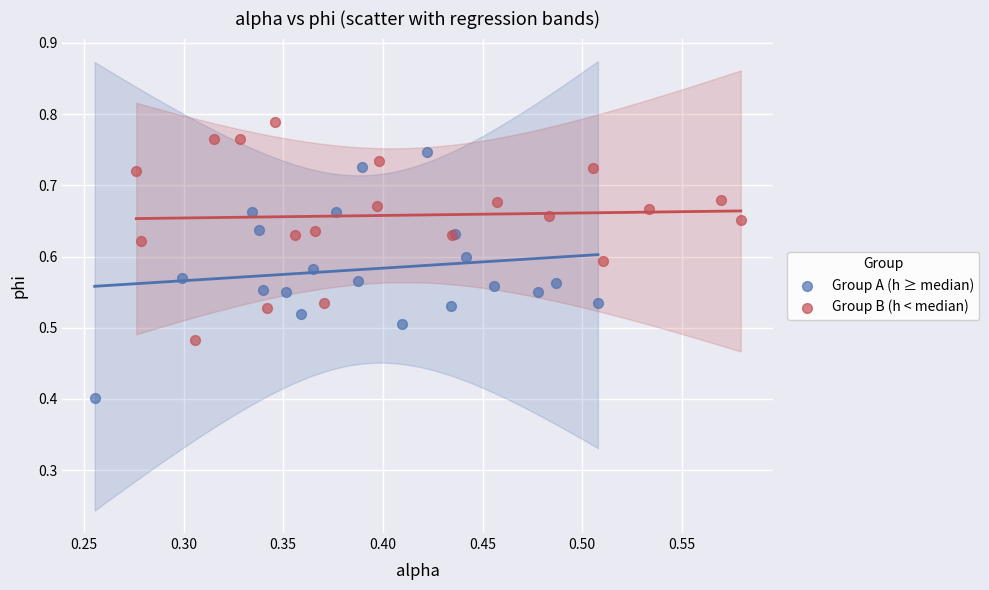

Which series contains the lowest Y value?

Group A (h ≥ median)